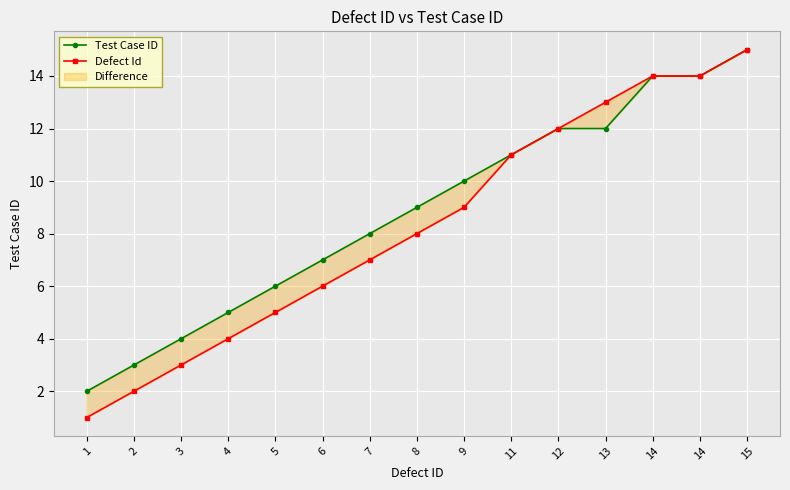

What is the minimum value for Defect Id?

1